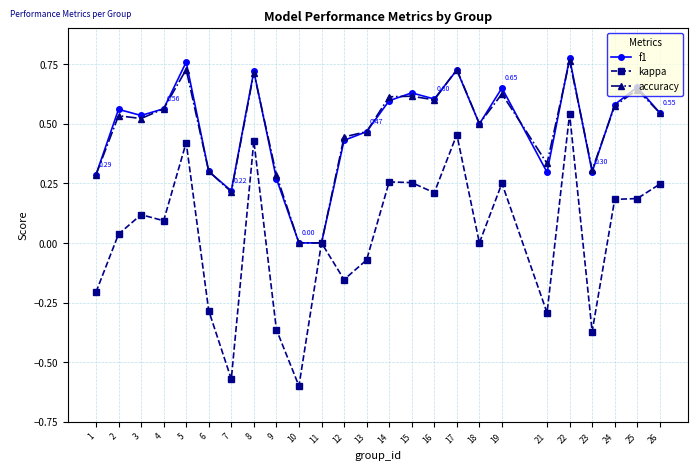

The value of f1 at 16 is 1.0. True or false?

False